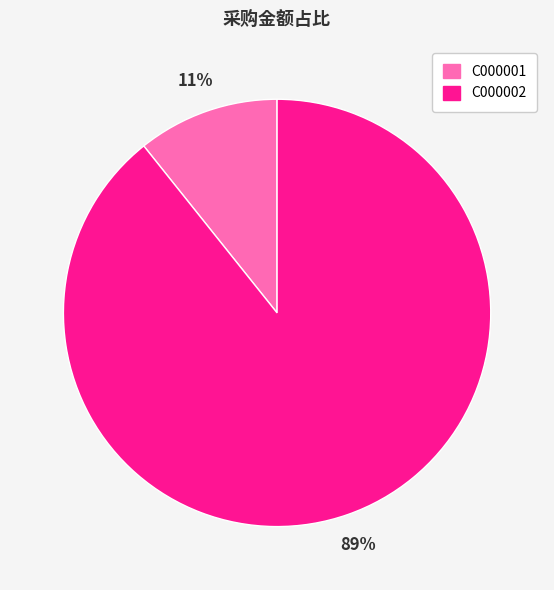

Rank the categories by value from highest to lowest.

C000002, C000001